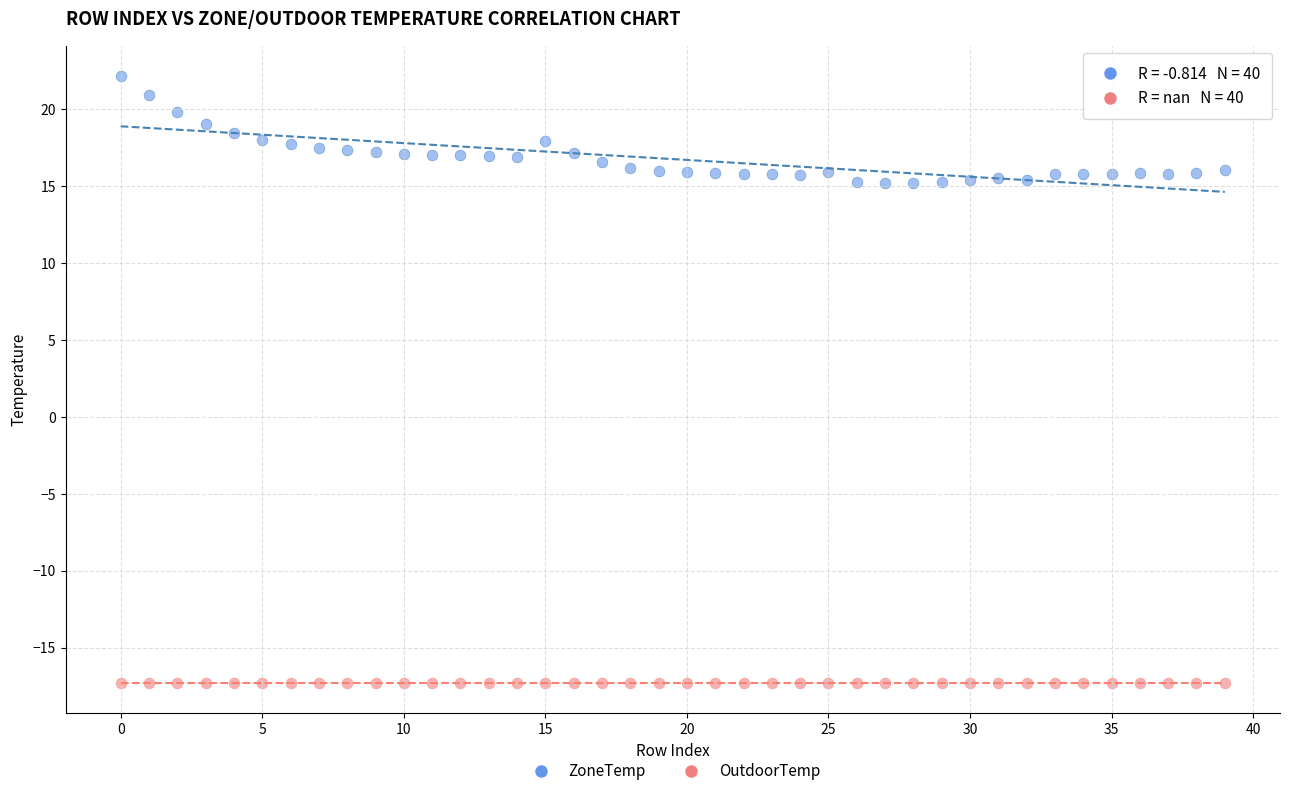

Which series contains the lowest Y value?

OutdoorTemp